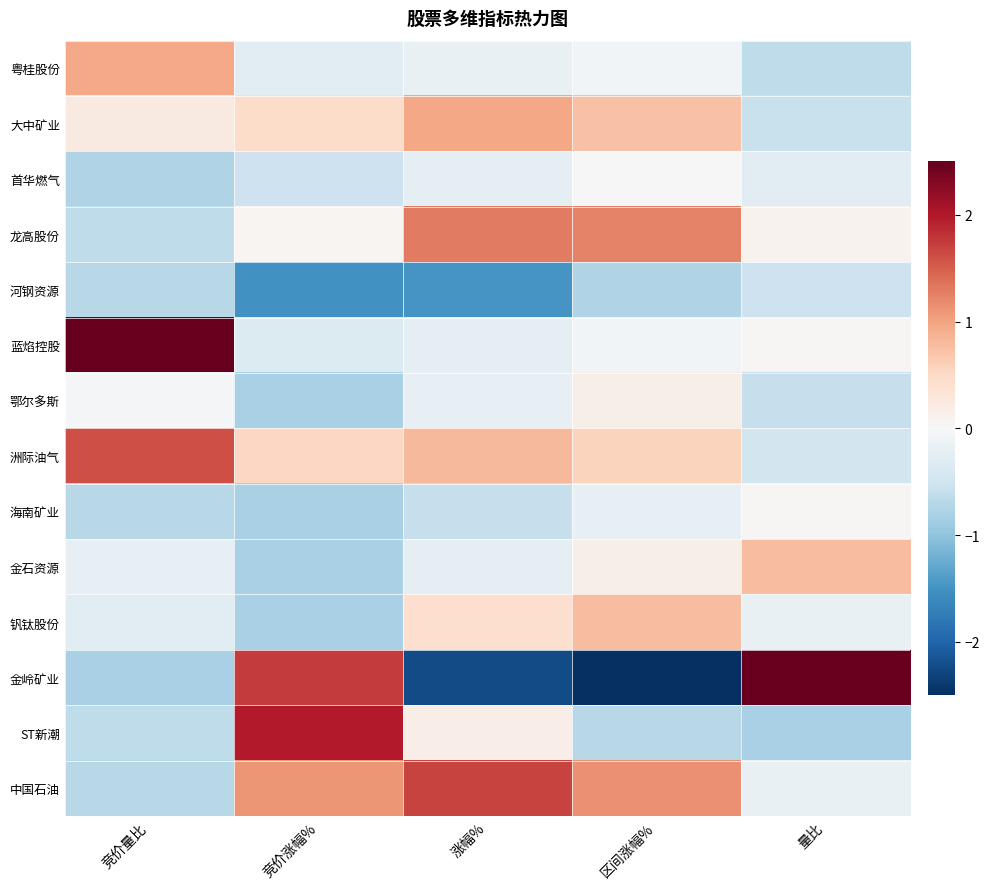

Reading left to right, what are all the values shown in this chart?

粤桂股份: 竞价量比=0.9	竞价涨幅%=-0.3	涨幅%=-0.2	区间涨幅%=-0.1	量比=-0.6
大中矿业: 竞价量比=0.2	竞价涨幅%=0.5	涨幅%=1.0	区间涨幅%=0.7	量比=-0.6
首华燃气: 竞价量比=-0.8	竞价涨幅%=-0.5	涨幅%=-0.2	区间涨幅%=-0.0	量比=-0.3
龙高股份: 竞价量比=-0.6	竞价涨幅%=0.1	涨幅%=1.3	区间涨幅%=1.2	量比=0.1
河钢资源: 竞价量比=-0.7	竞价涨幅%=-1.5	涨幅%=-1.5	区间涨幅%=-0.8	量比=-0.5
蓝焰控股: 竞价量比=2.6	竞价涨幅%=-0.3	涨幅%=-0.2	区间涨幅%=-0.1	量比=0.0
鄂尔多斯: 竞价量比=-0.0	竞价涨幅%=-0.8	涨幅%=-0.2	区间涨幅%=0.2	量比=-0.6
洲际油气: 竞价量比=1.6	竞价涨幅%=0.5	涨幅%=0.8	区间涨幅%=0.6	量比=-0.5
海南矿业: 竞价量比=-0.7	竞价涨幅%=-0.8	涨幅%=-0.6	区间涨幅%=-0.2	量比=0.0
金石资源: 竞价量比=-0.2	竞价涨幅%=-0.8	涨幅%=-0.2	区间涨幅%=0.1	量比=0.8
钒钛股份: 竞价量比=-0.3	竞价涨幅%=-0.8	涨幅%=0.4	区间涨幅%=0.8	量比=-0.2
金岭矿业: 竞价量比=-0.8	竞价涨幅%=1.7	涨幅%=-2.2	区间涨幅%=-2.9	量比=3.3
ST新潮: 竞价量比=-0.6	竞价涨幅%=2.0	涨幅%=0.2	区间涨幅%=-0.7	量比=-0.8
中国石油: 竞价量比=-0.7	竞价涨幅%=1.1	涨幅%=1.7	区间涨幅%=1.2	量比=-0.2